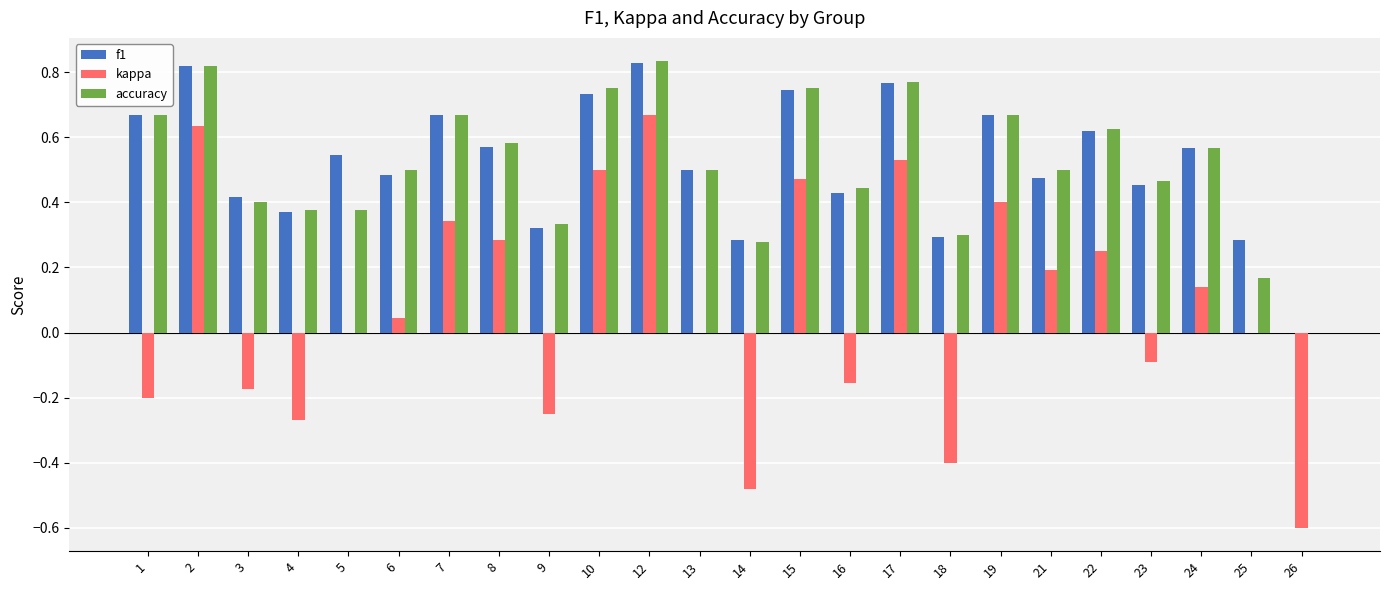

Are the bars grouped side by side (vs. stacked)?

Yes